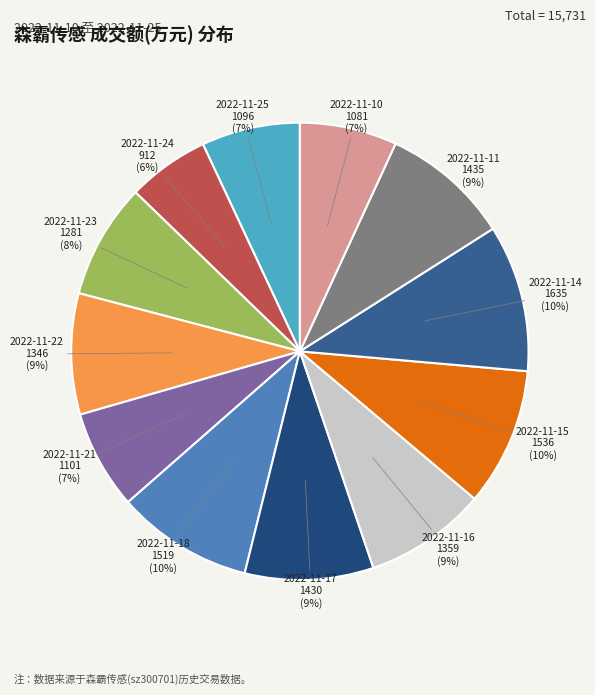

Is the sum of 2022-11-14 and 2022-11-25 greater than half?

No